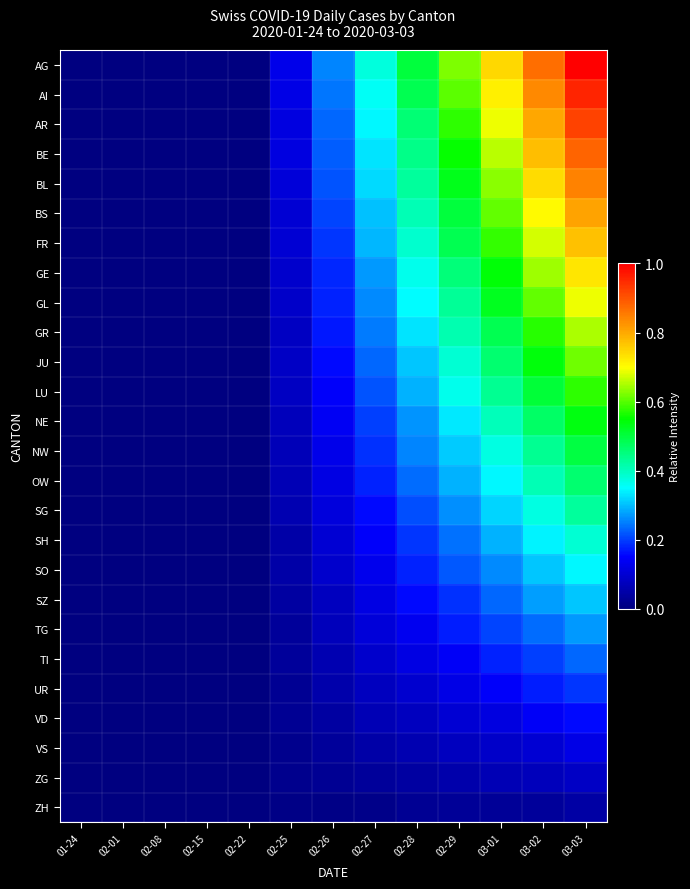

What is the spread (max minus min) of values at 02-28?

0.5